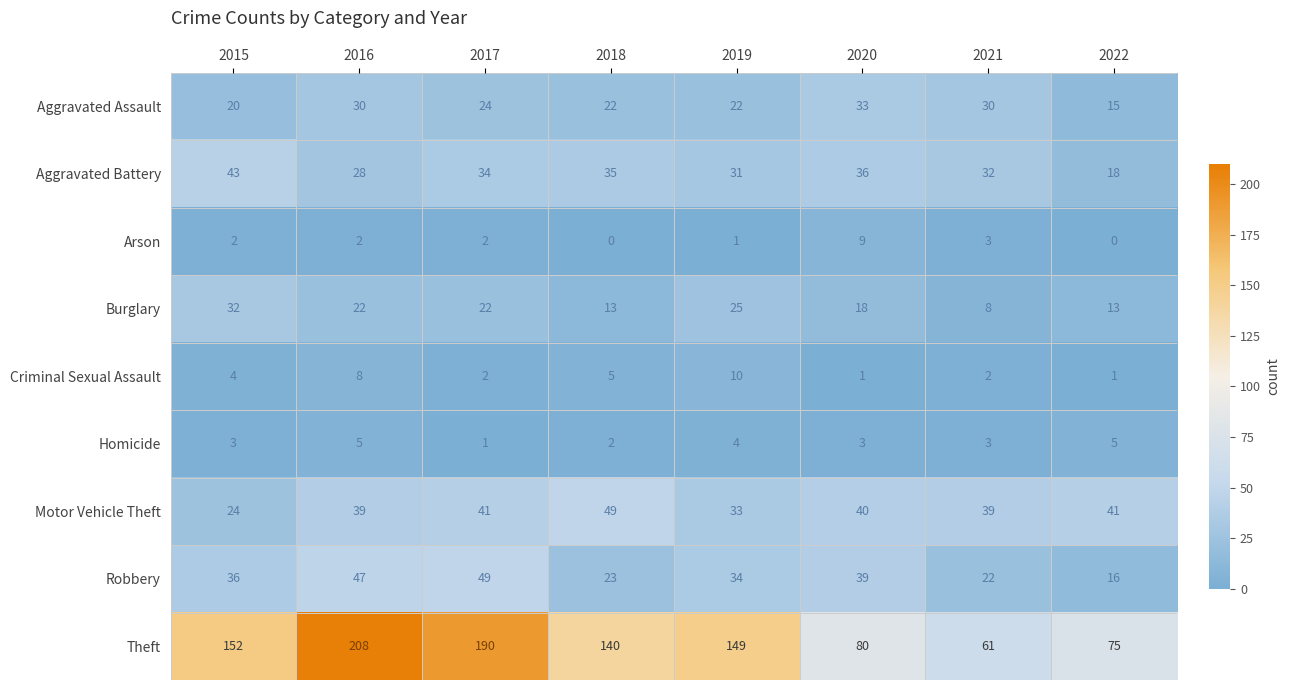

Which series has the widest spread of values?

Theft